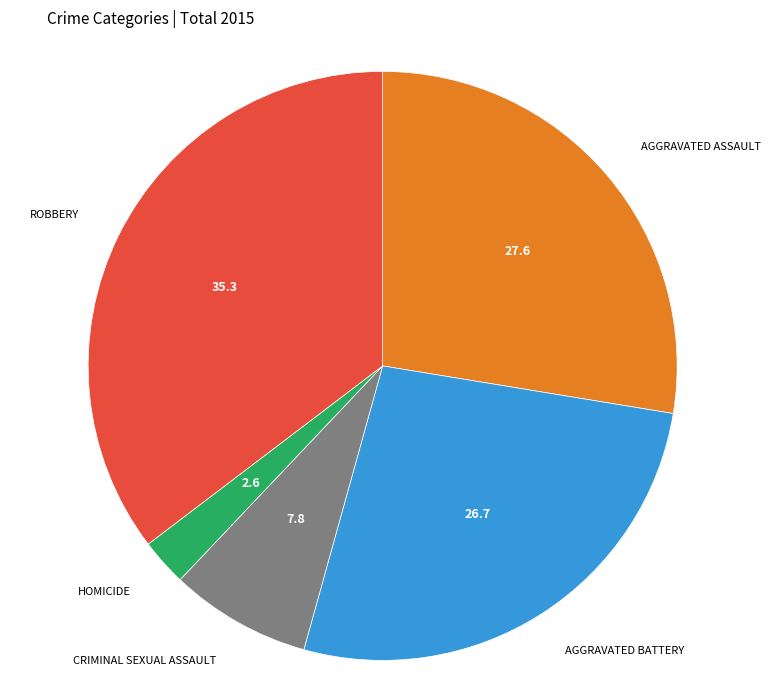

Is there any slice that represents more than half of the pie?

No